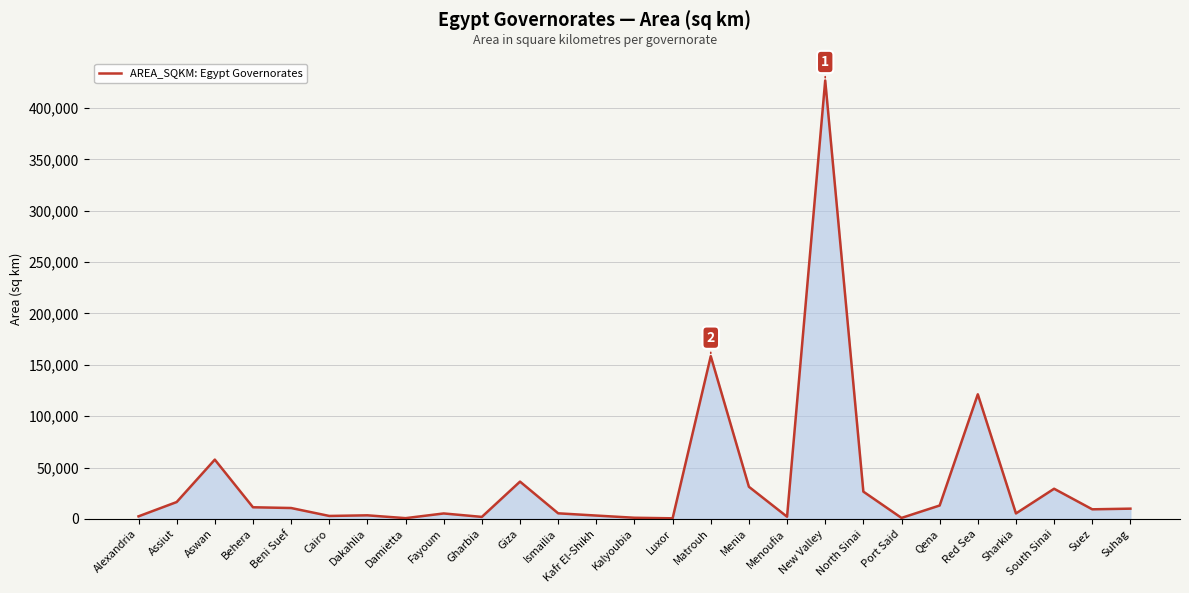

True or false: the data shows 36325.9 at Giza.

True